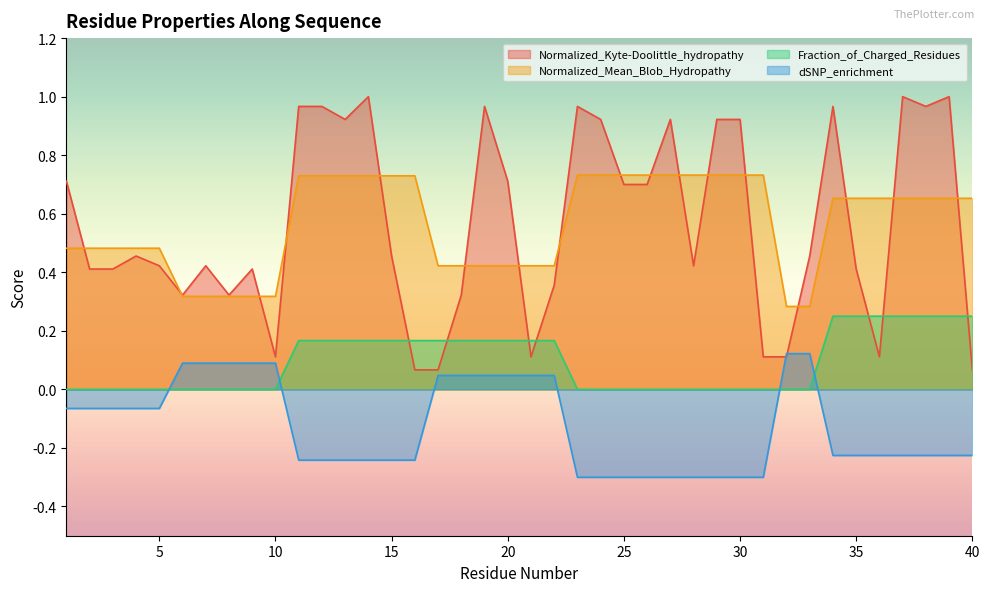

What is the difference between the highest and lowest values at 7?

0.4